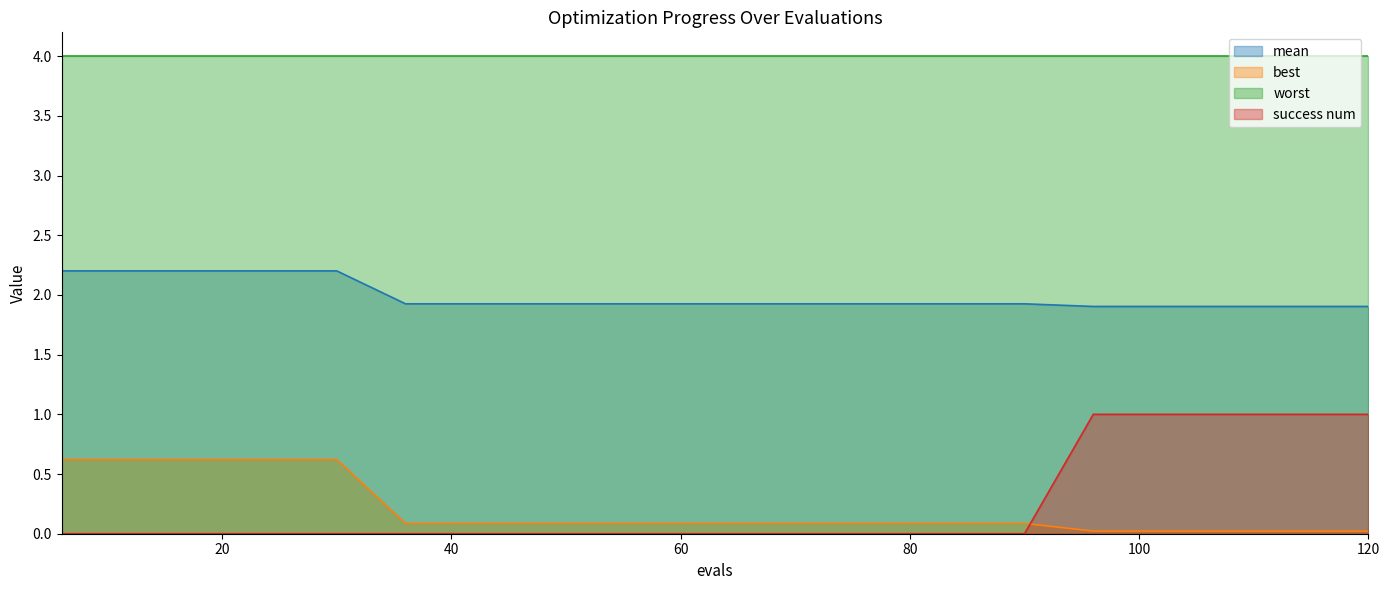

Is it true that success num equals -0.4 at 66?

False